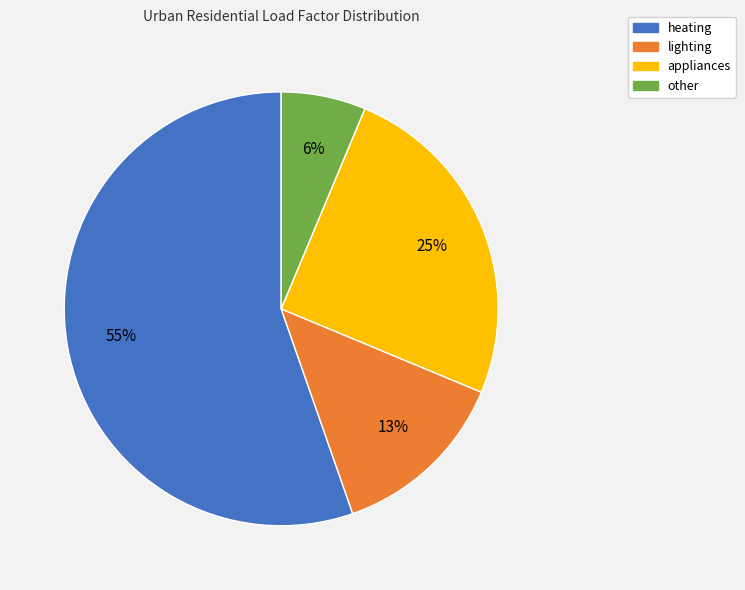

To the nearest percent, what is the difference between the other and appliances slice percentages?

19%